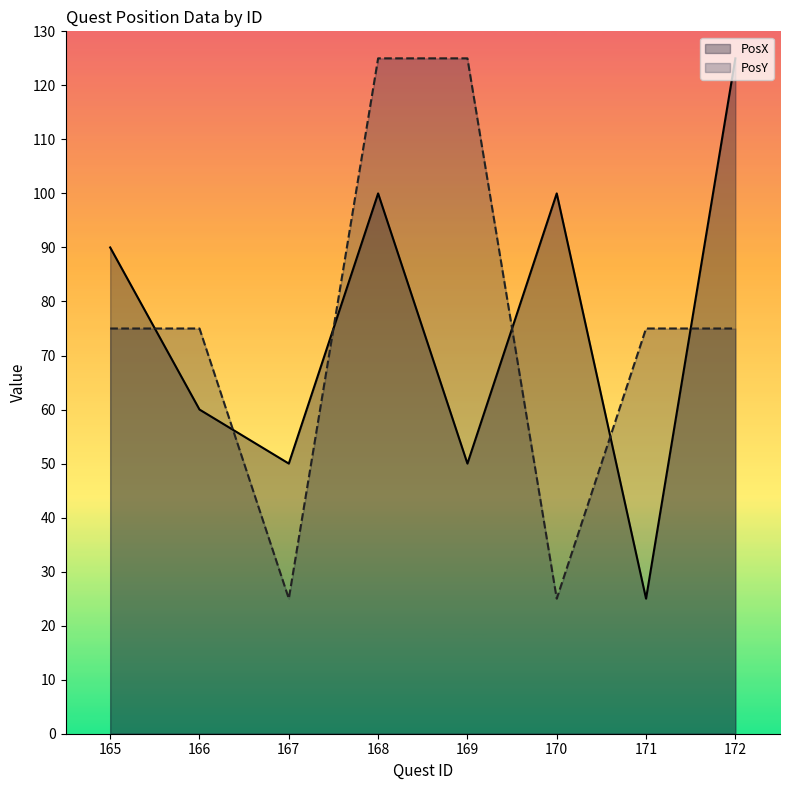

Which category has the lowest value across all series?

171